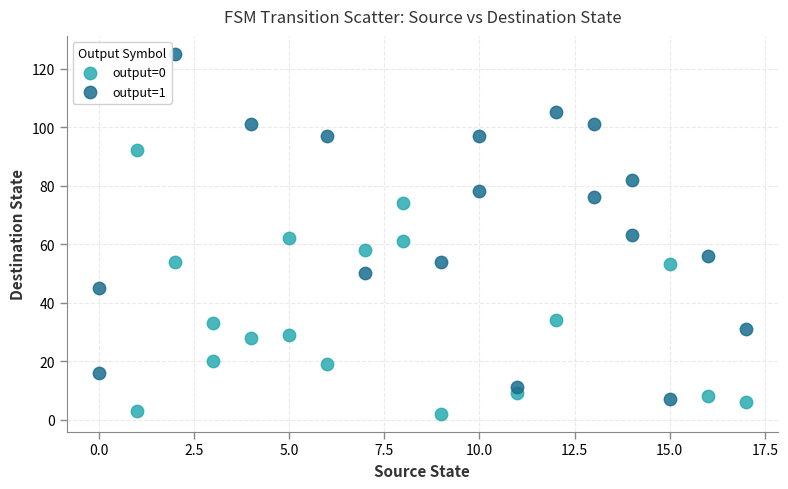

What are all the series names shown in the legend?

output=0, output=1